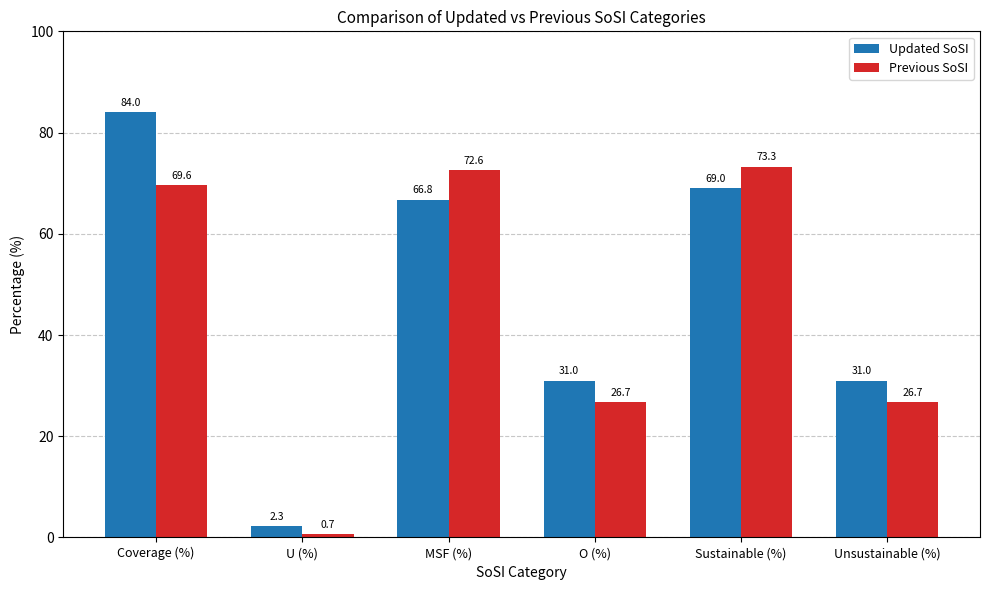

What is the spread (max minus min) of values at Coverage (%)?

14.4